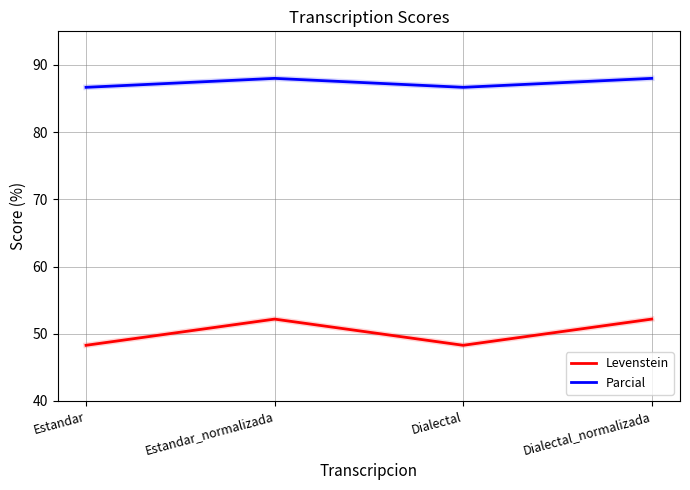

What is the highest value of the Levenstein series?

52.2